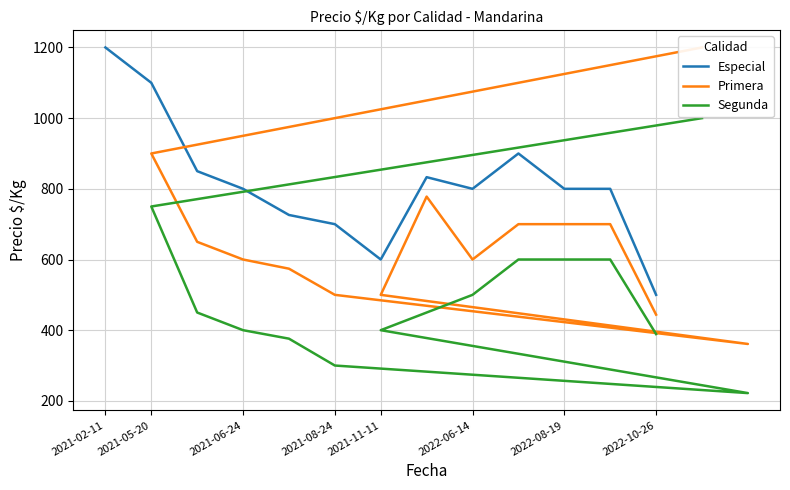

True or false: Precio promedio has a value of 800 at 2021-06-24.

True